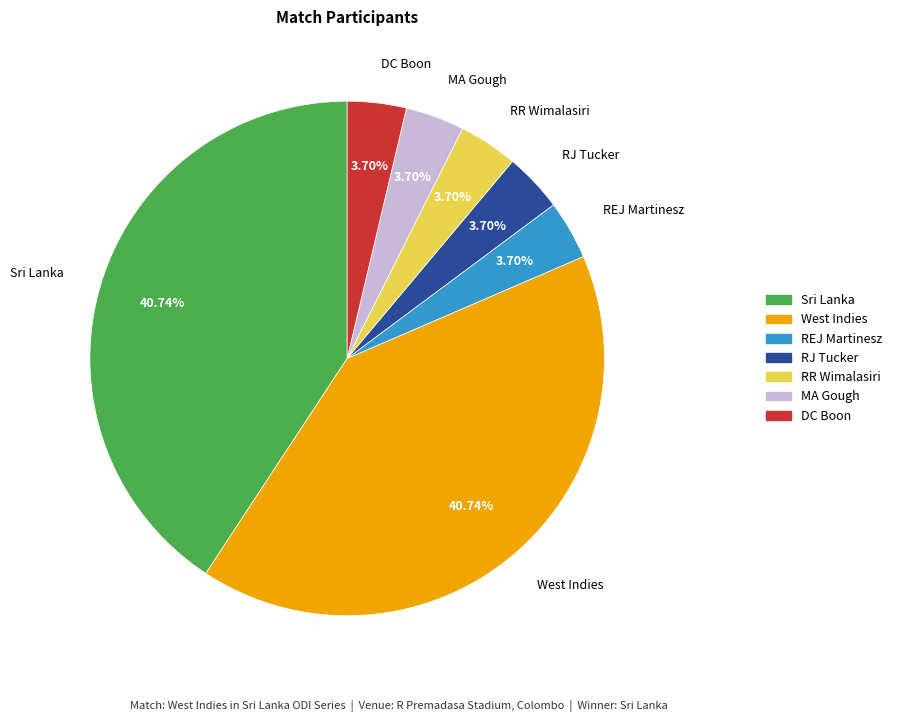

How many slices are in this pie chart?

7